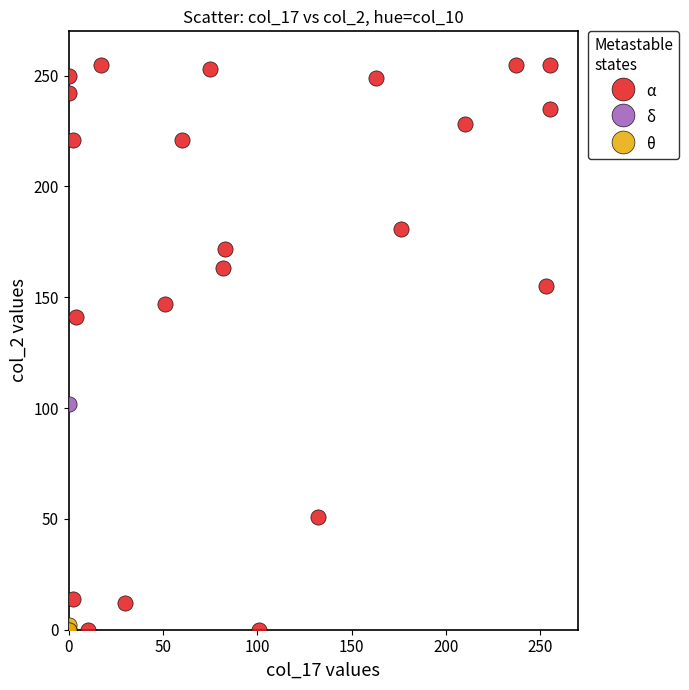

What are all the series names shown in the legend?

α, δ, θ